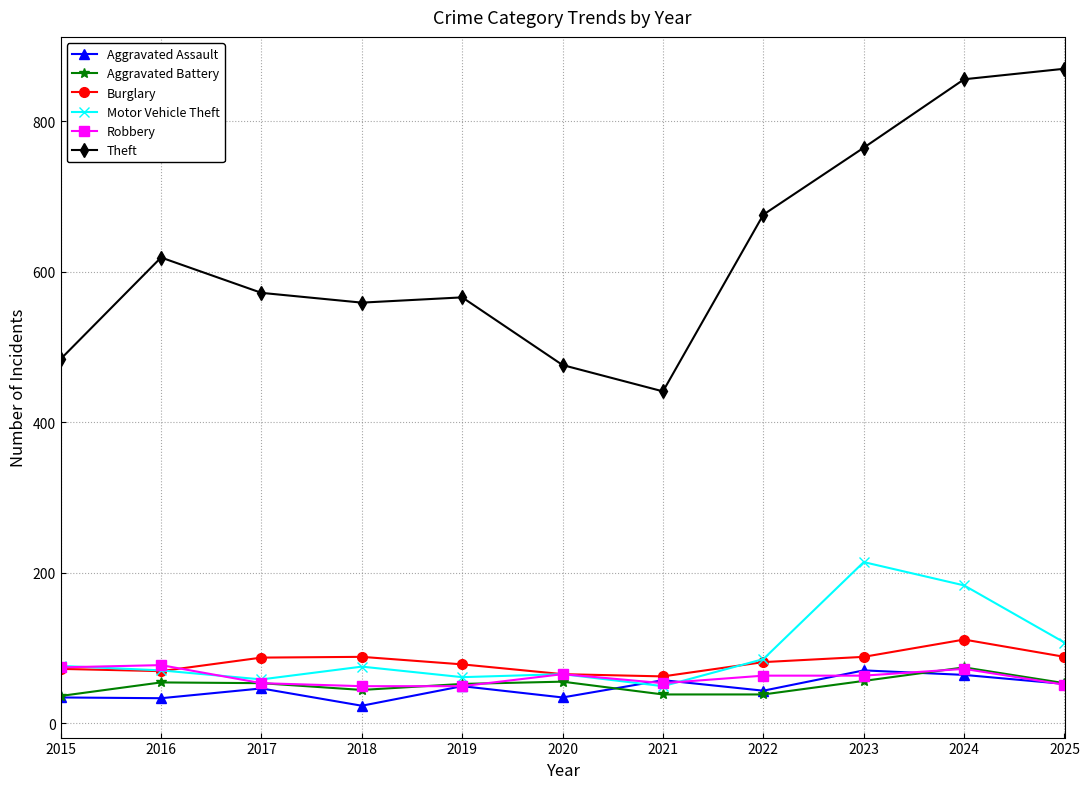

Is it true that Robbery equals 49 at 2019?

True